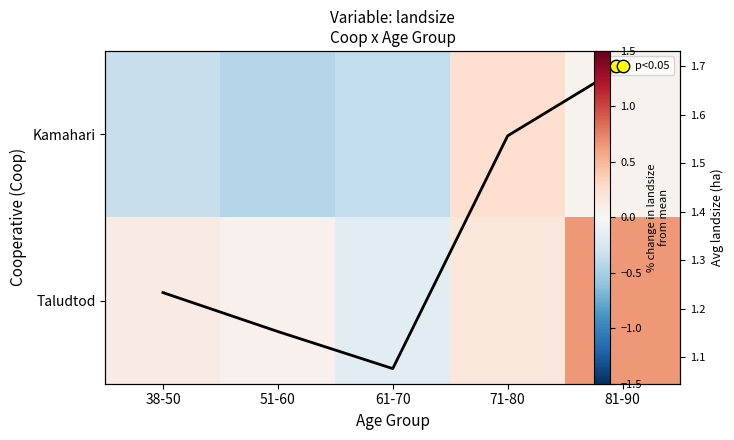

At which category is the sum across all series the highest?

81-90